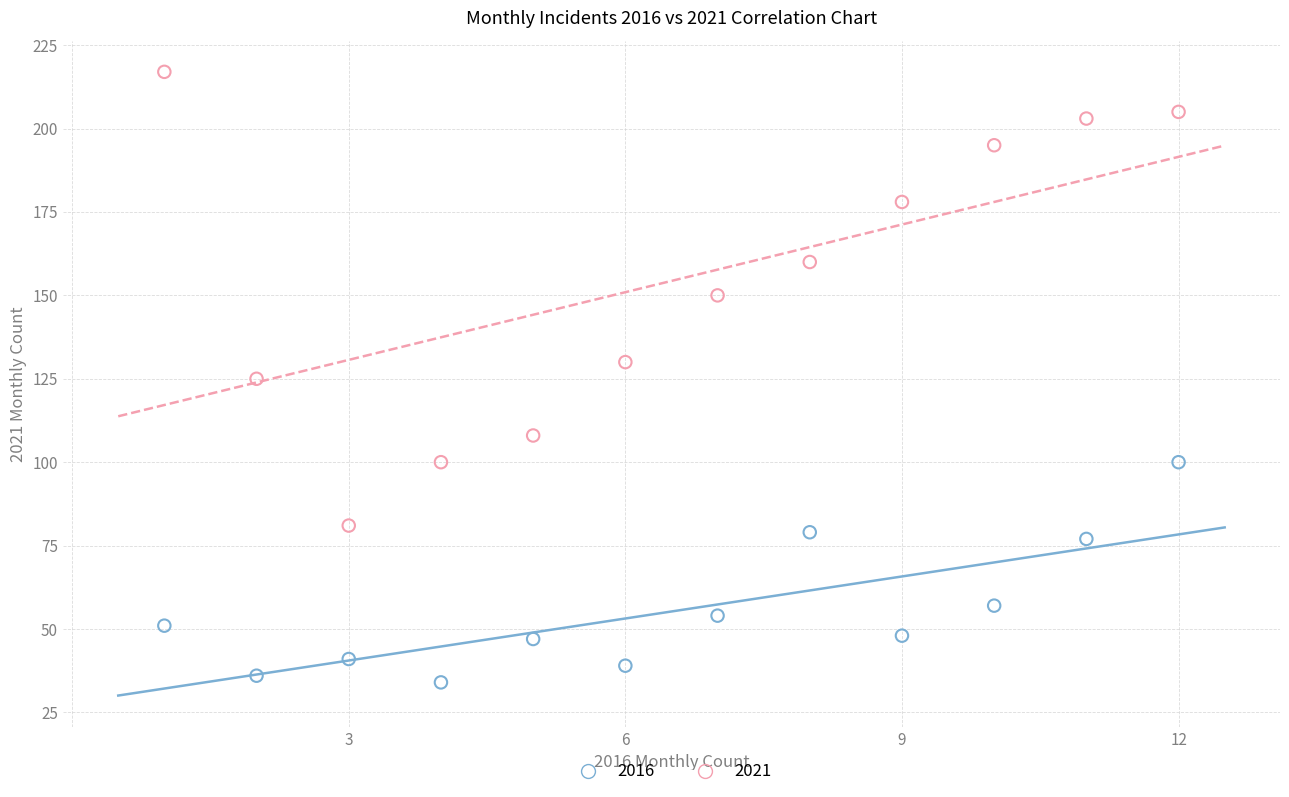

Which series has the largest Y range (max minus min)?

2021